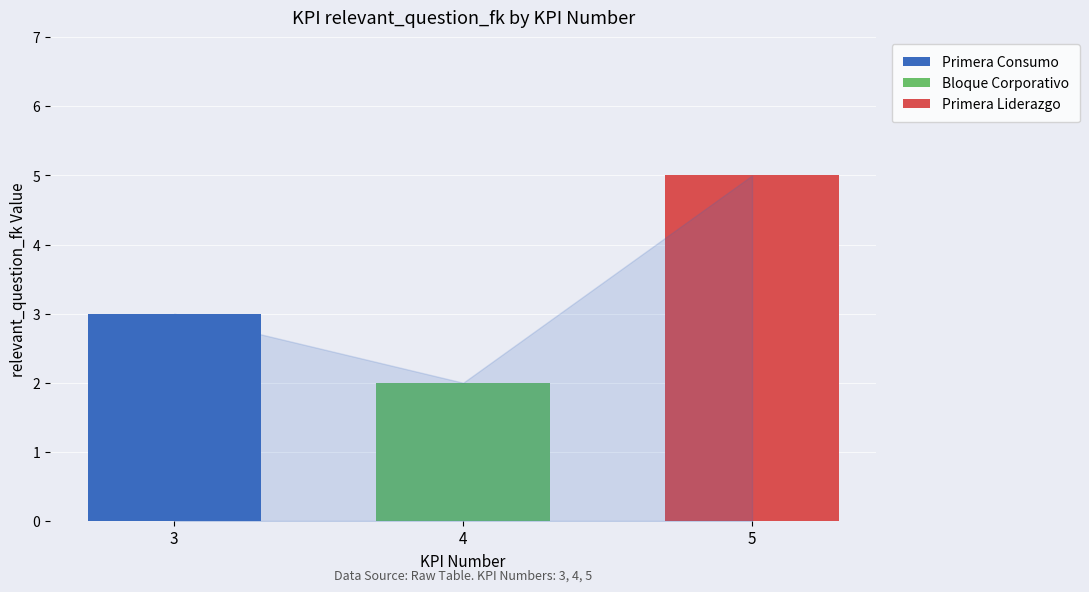

Reading left to right, list the values for the Primera Consumo series.

3=3	4=0	5=0